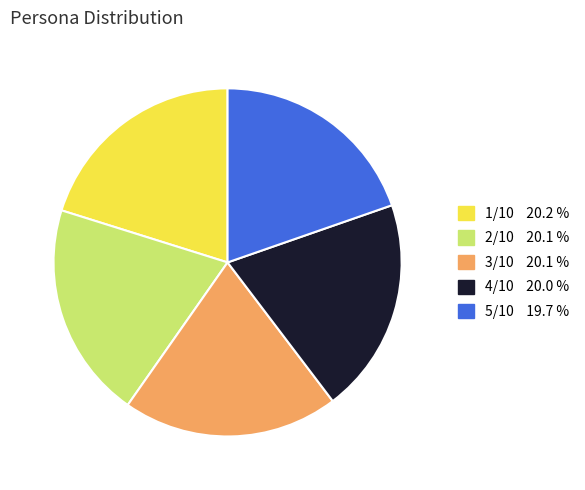

How many segments does this pie chart have?

5